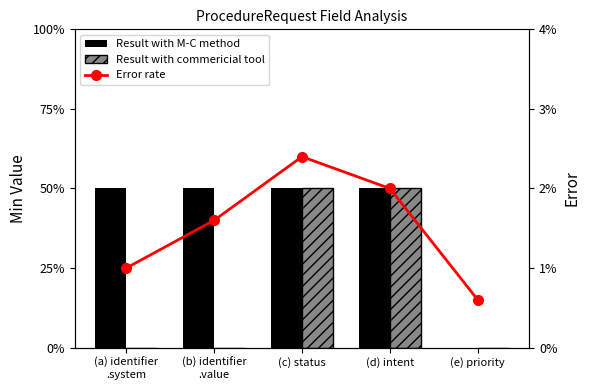

Rank the series by their maximum value, from lowest to highest.

Min, Base Min, Error rate